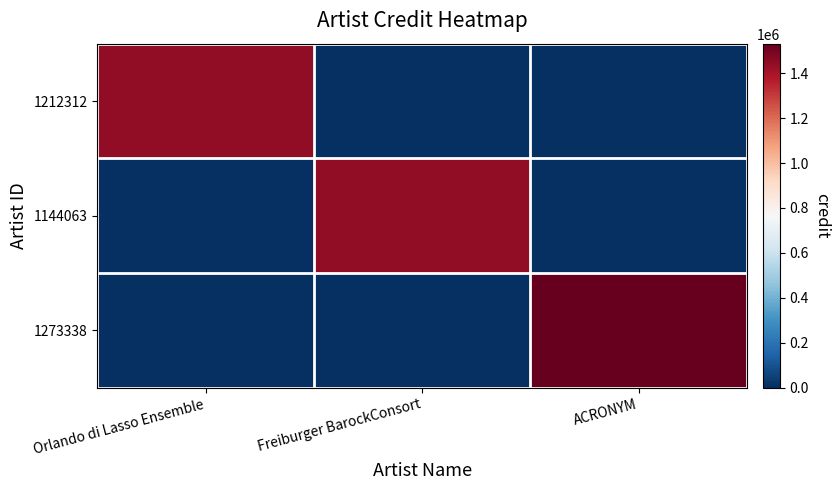

What is the difference between the highest and lowest values at ACRONYM?

1531210